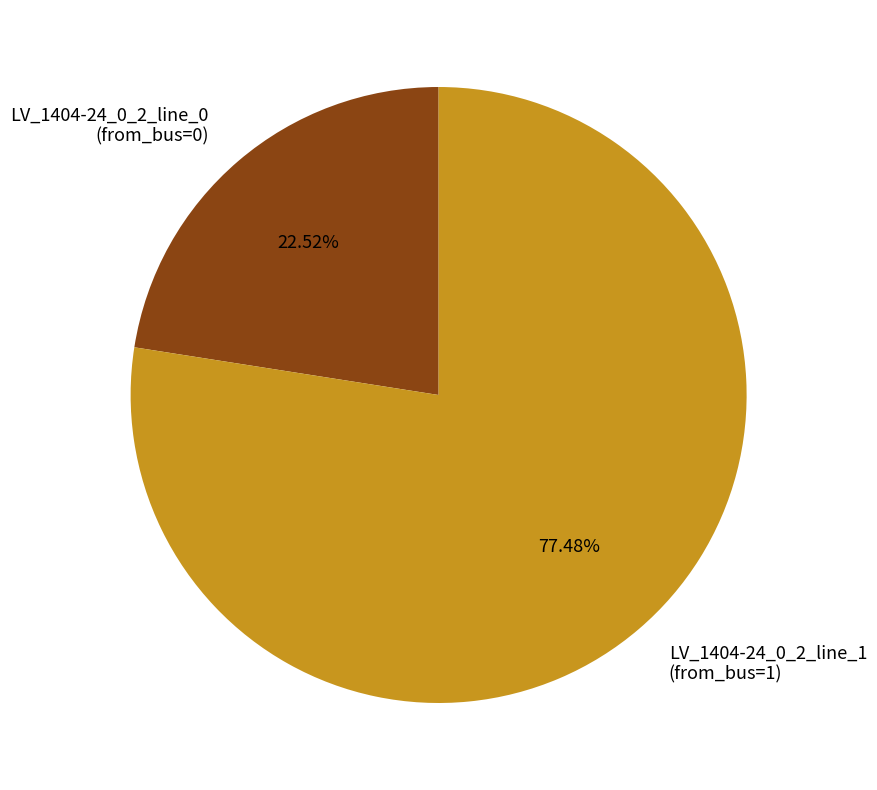

To the nearest percent, what percentage of the pie is LV_1404-24_0_2_line_0?

23%